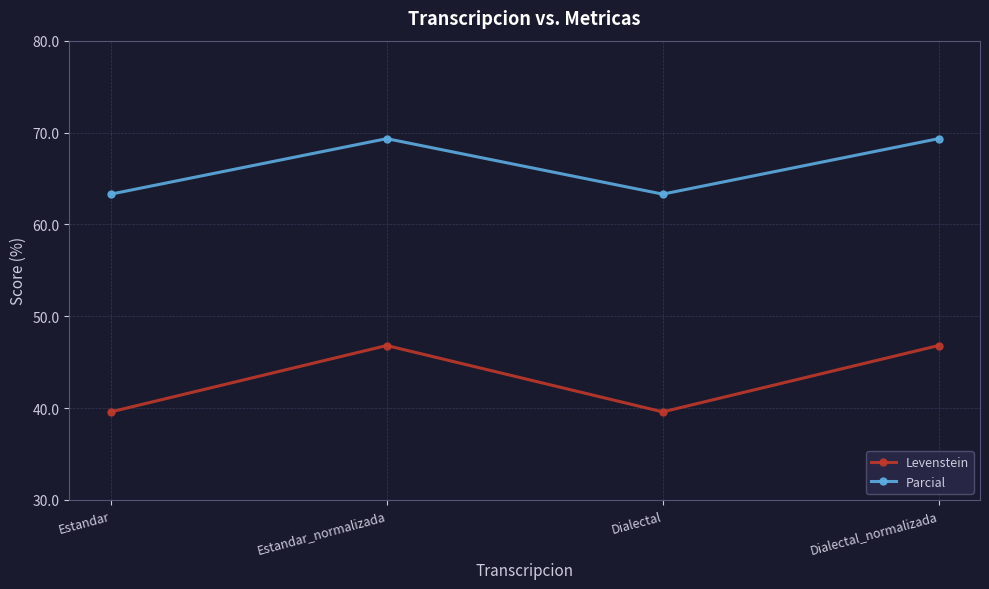

What is the label of the 3rd point from the left?

Dialectal